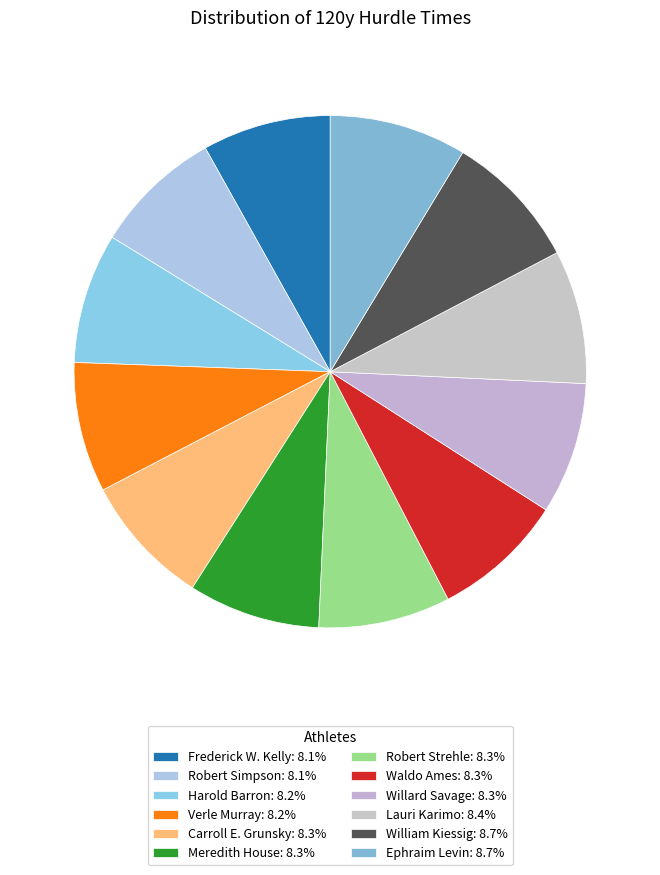

Rank the categories by value from lowest to highest.

Frederick W. Kelly, Robert Simpson, Harold Barron, Verle Murray, Carroll E. Grunsky, Meredith House, Robert Strehle, Waldo Ames, Willard Savage, Lauri Karimo, William Kiessig, Ephraim Levin